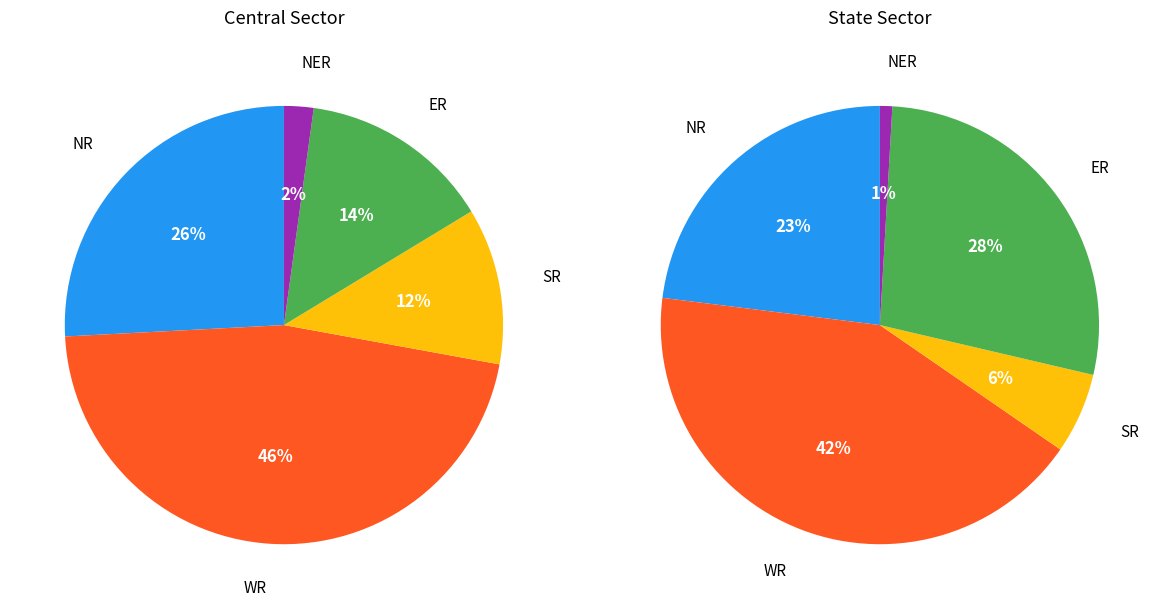

Which series changed the most between Central Sector and State Sector?

ER